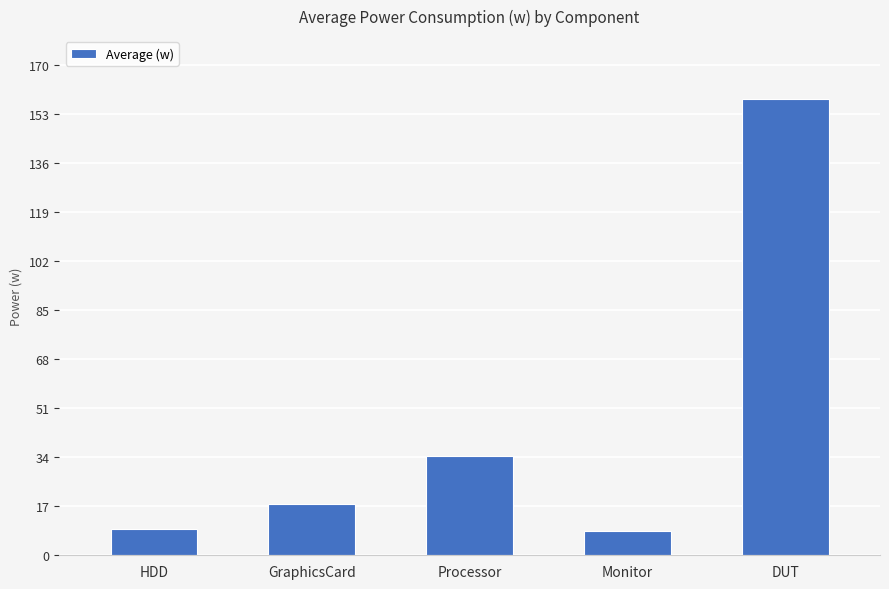

What is the difference between the maximum and minimum values?

149.9